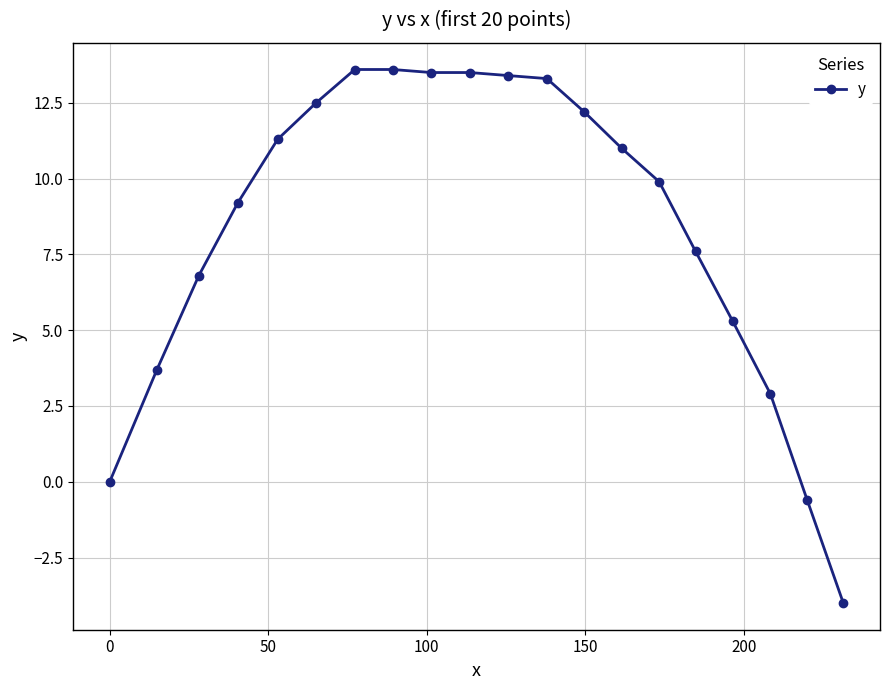

Is this an area chart (filled region under the line)?

No